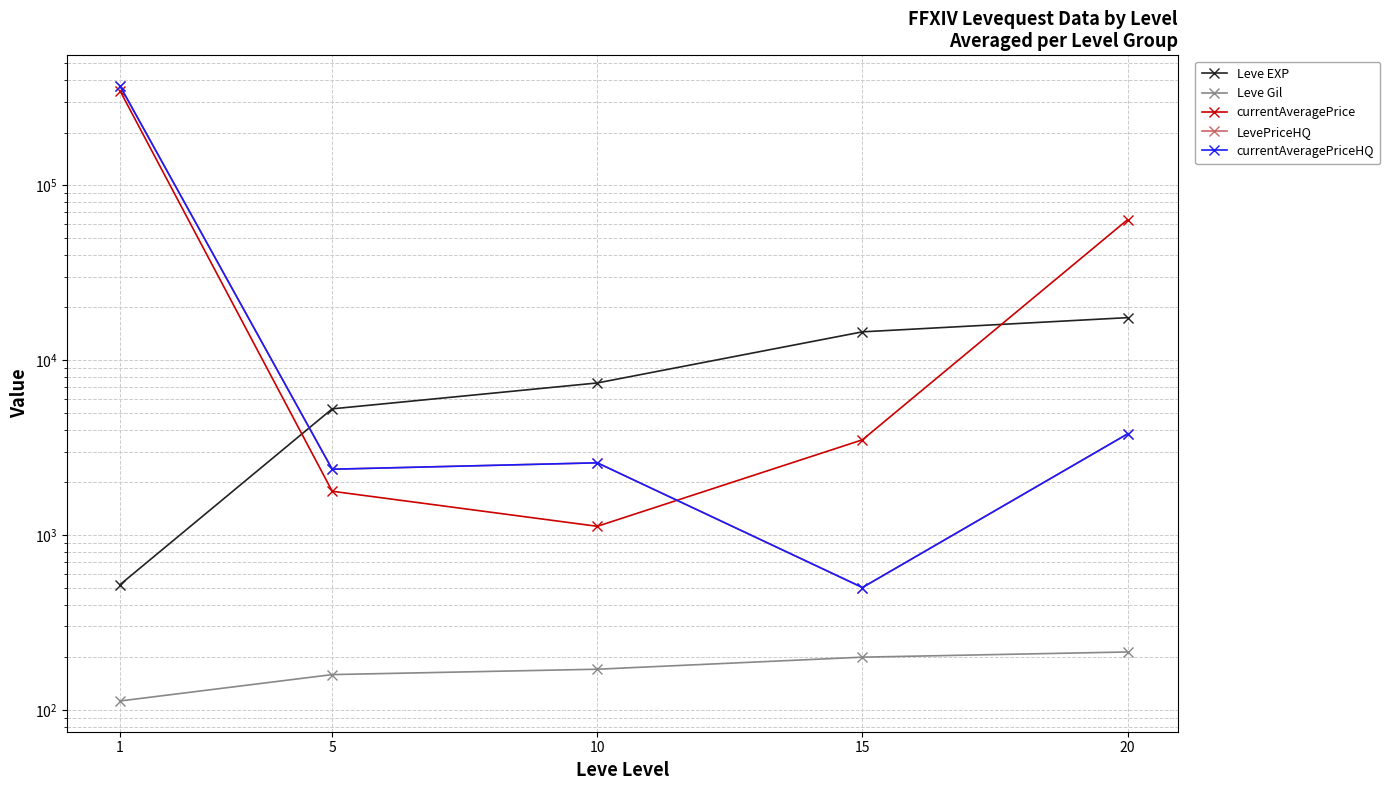

What is the difference between the maximum and second lowest values in the Leve EXP series?

12225.0